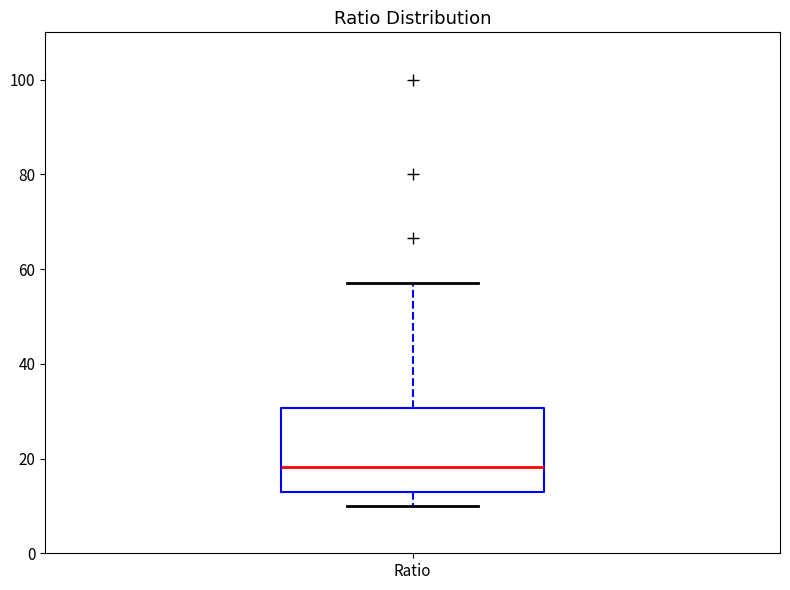

Transcribe this box plot: give where the median line is, the range the box spans, and where the two whiskers end, as read against the y-axis. The values are not printed on the chart, so give them approximately, as read against the axis.

median 18, box 12 to 30, whiskers 10 to 58